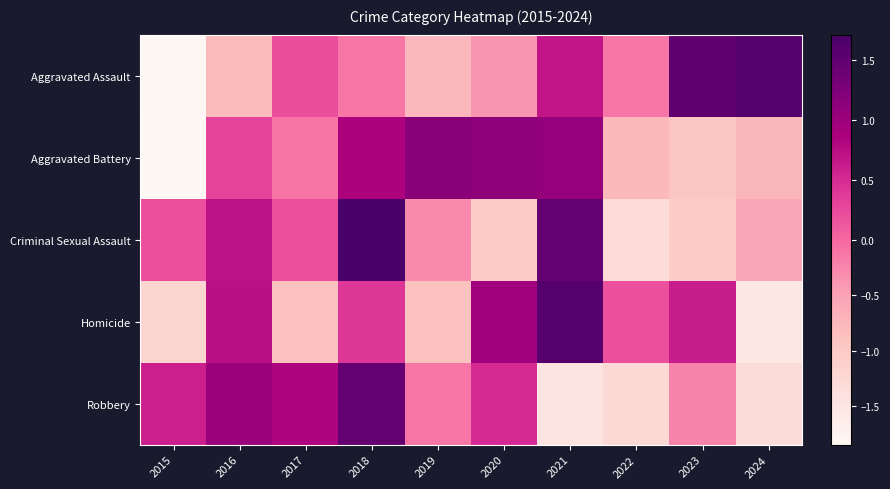

Which series has the widest spread of values?

Aggravated Assault